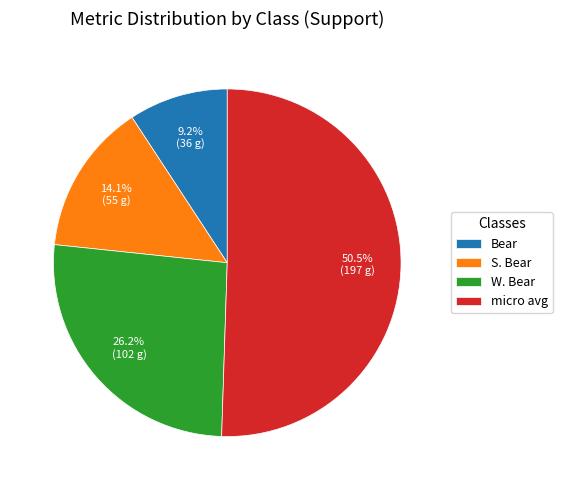

Count the number of slices in the pie.

4